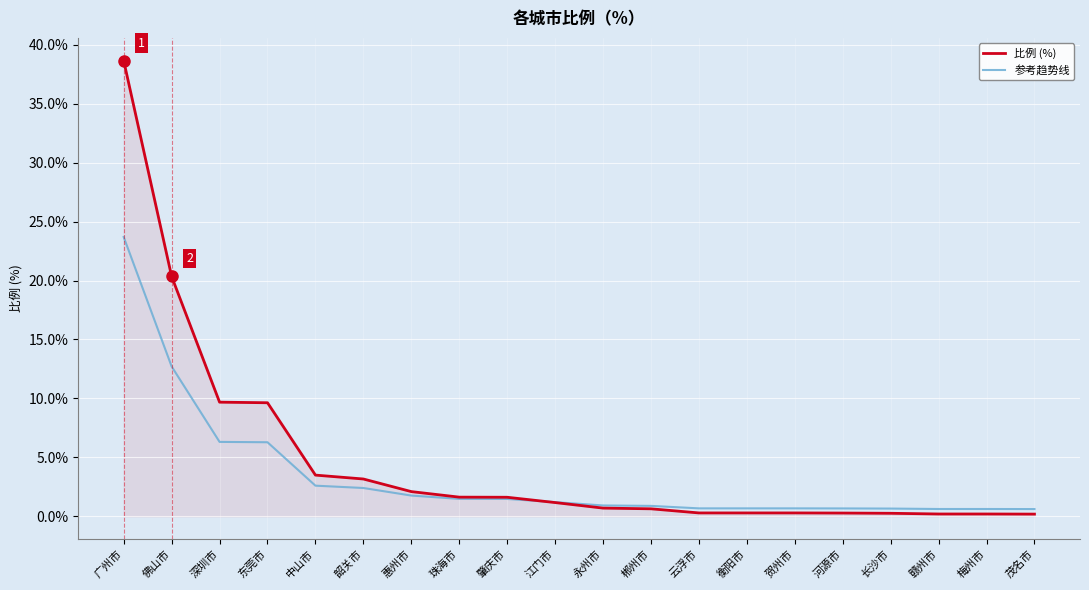

What is the difference between the second highest and second lowest values in the 参考趋势线 series?

12.1